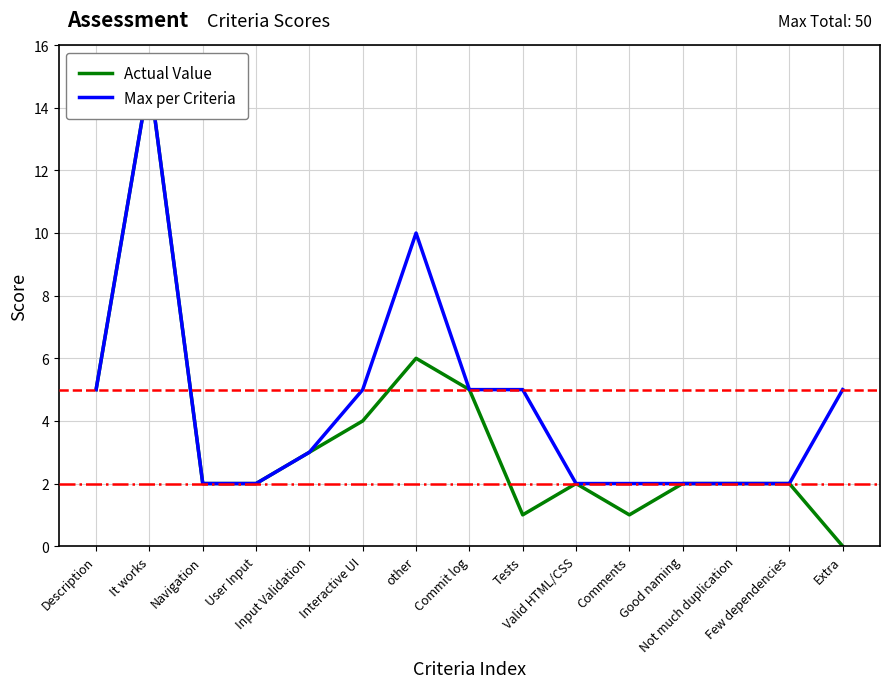

True or false: Max per Criteria and Actual Value cross at least once.

False